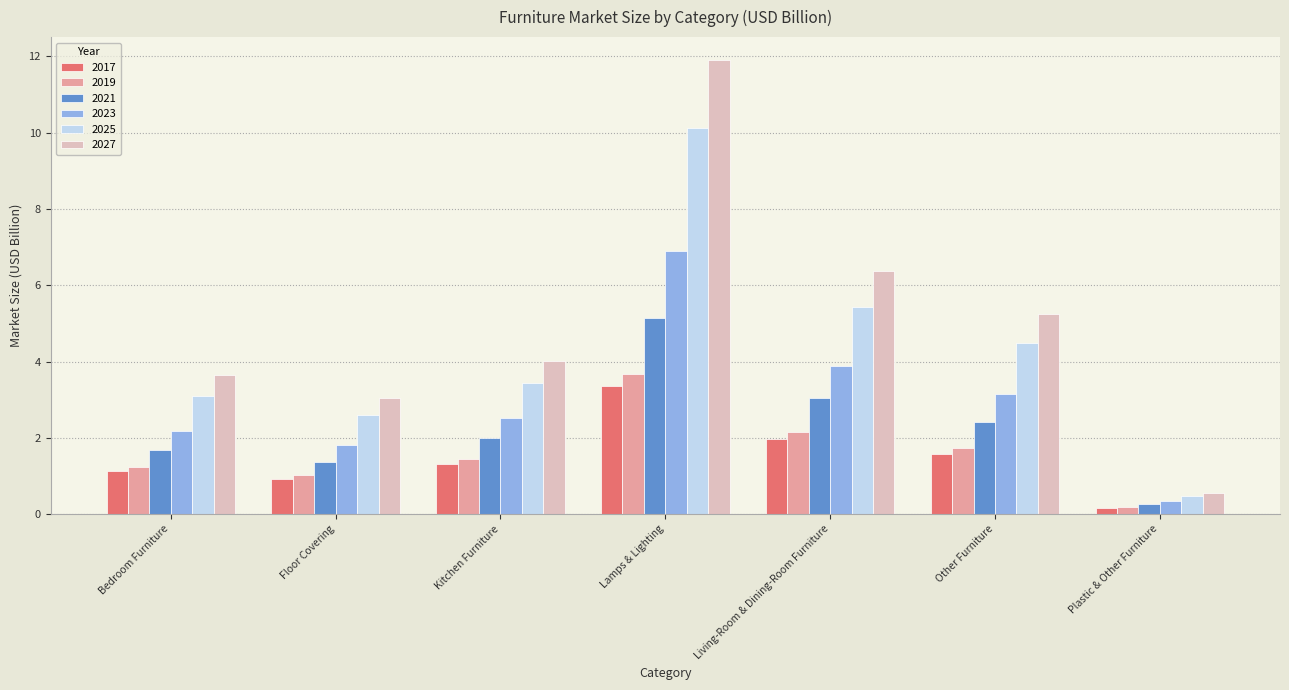

Which category has the highest value in the 2023 series?

Lamps & Lighting